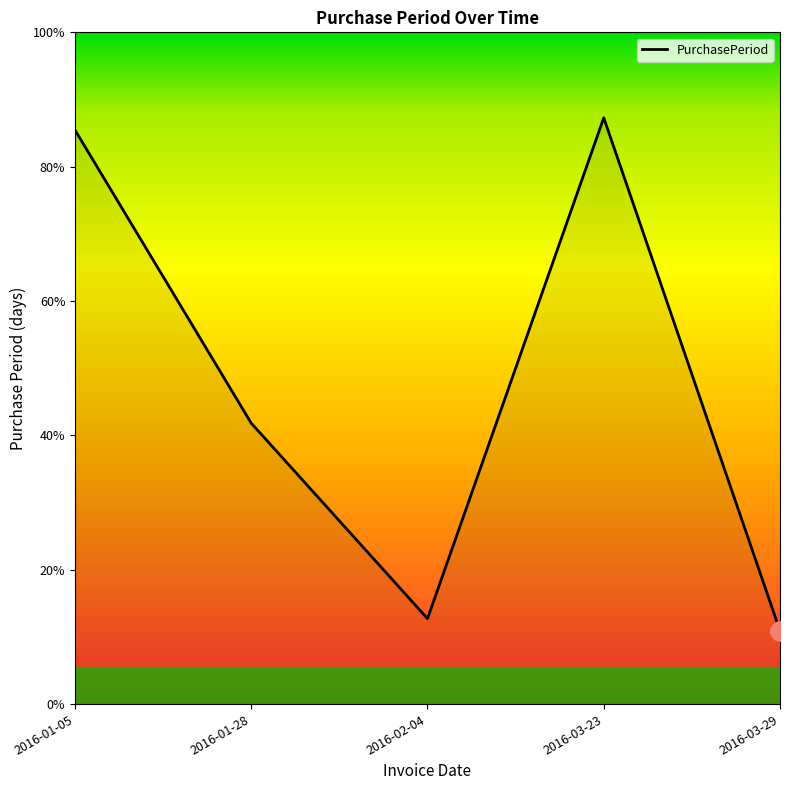

Which label corresponds to the largest value in the chart?

2016-03-23